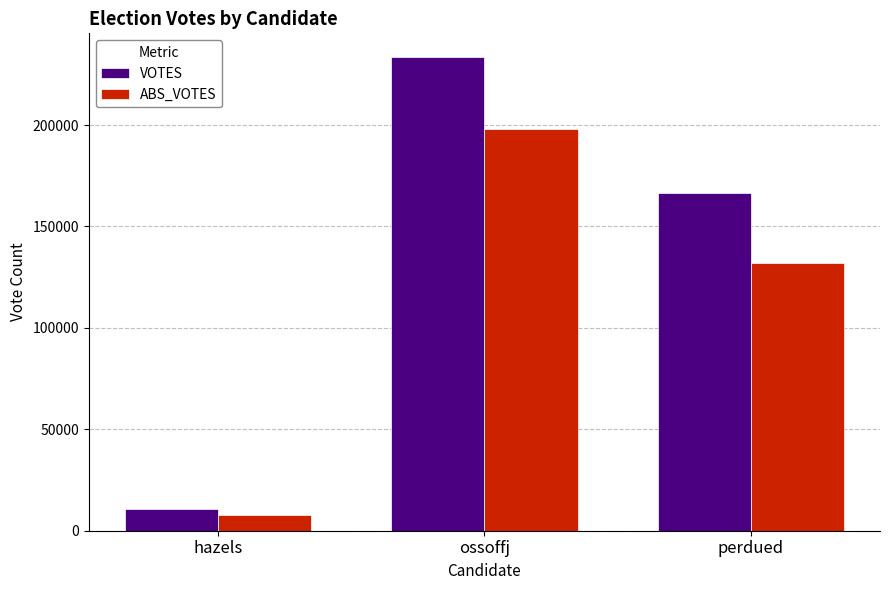

Rank the series by their average value, from lowest to highest.

ABS_VOTES, VOTES